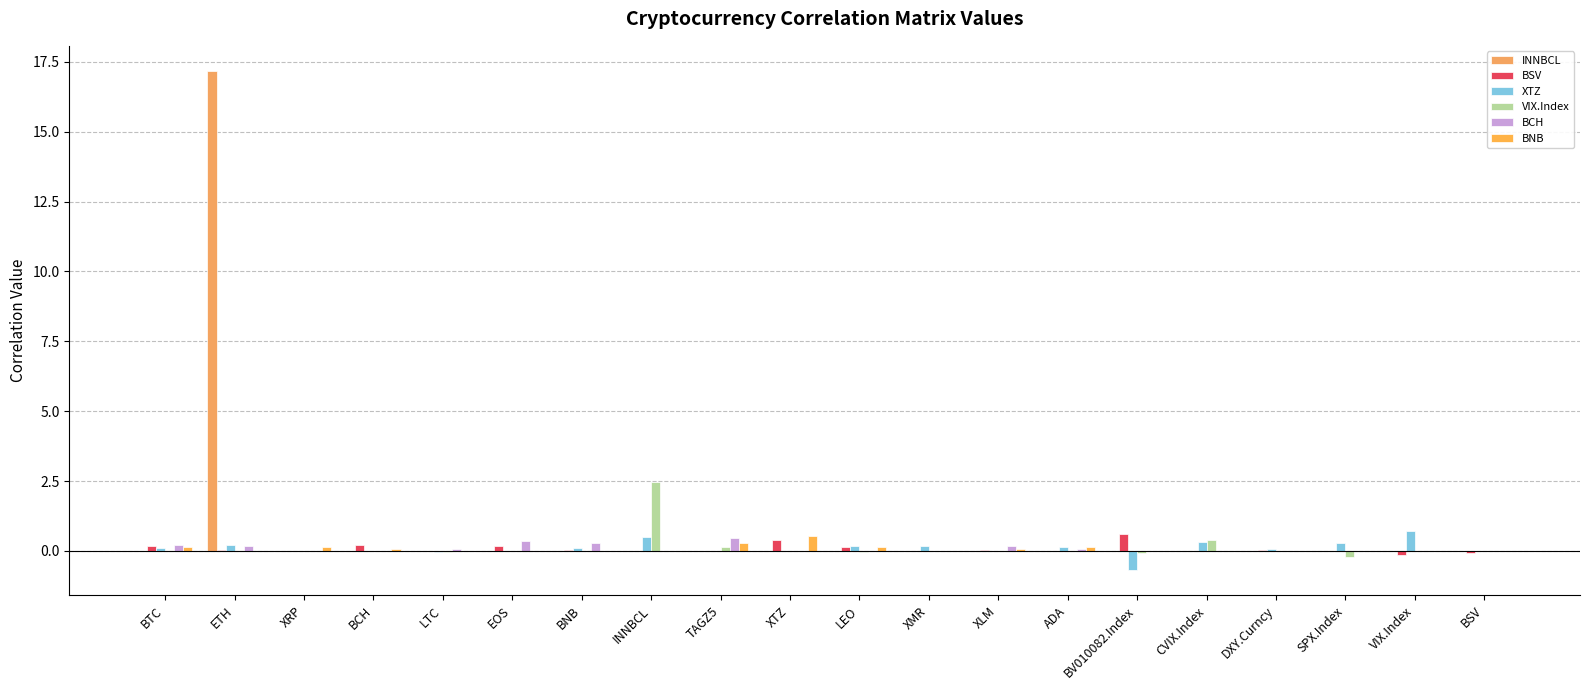

Which series has the widest spread of values?

INNBCL